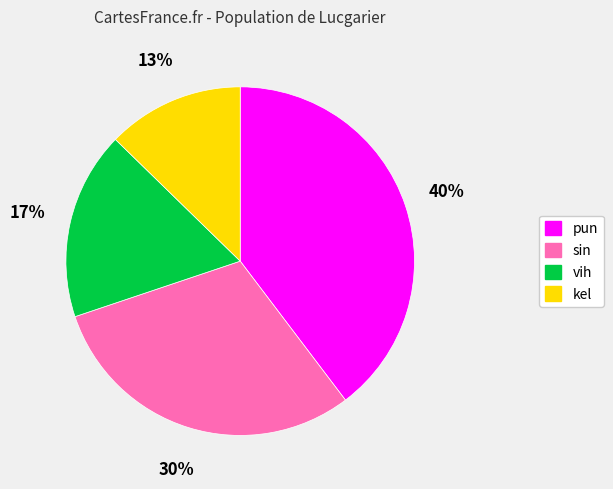

Is the sum of sin and vih greater than half?

No